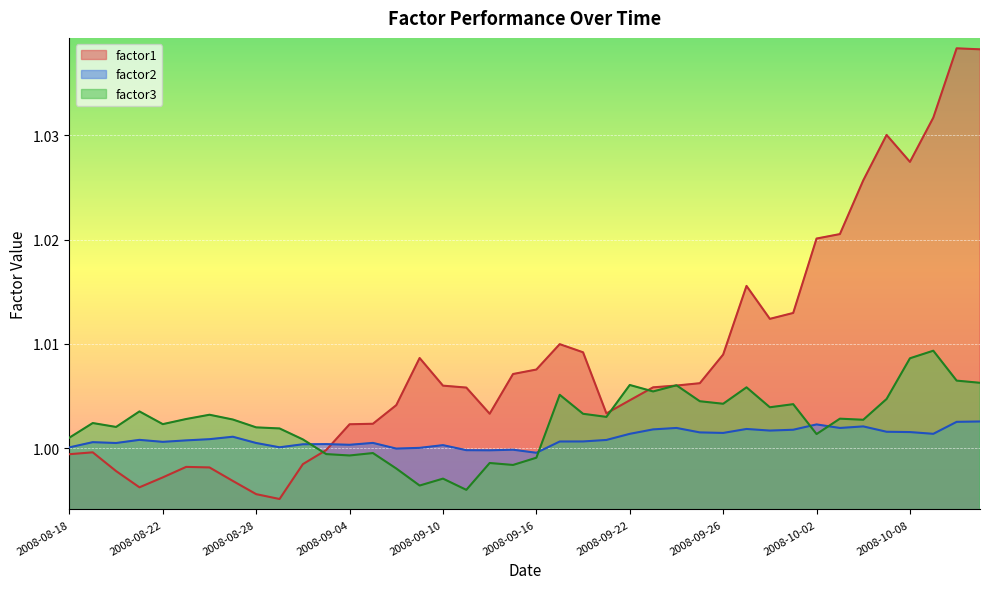

Read the factor2 value at 2008-09-30.

1.0